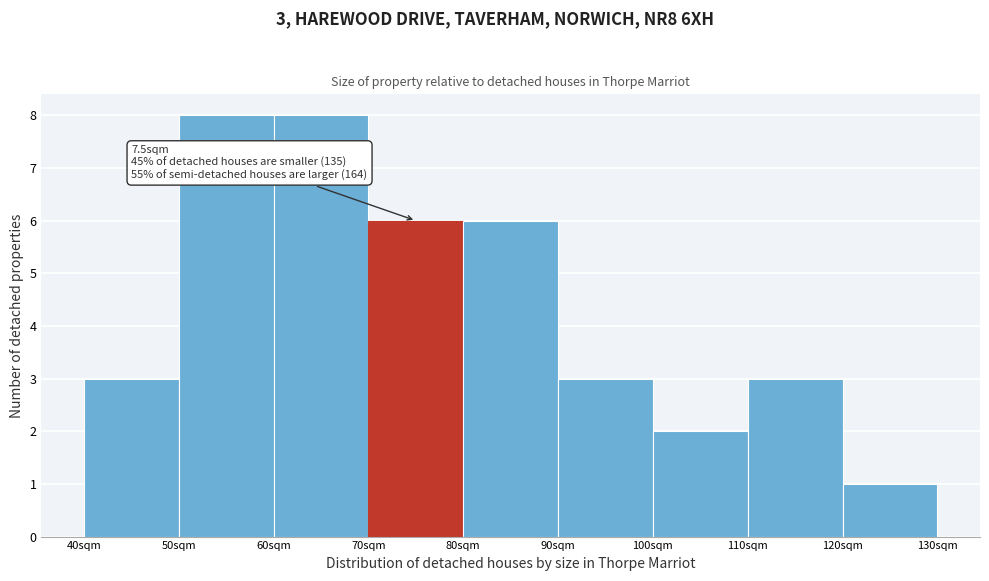

Reading right to left, transcribe all the data shown in this chart.

120sqm=1	110sqm=3	100sqm=2	90sqm=3	80sqm=6	70sqm=6	60sqm=8	50sqm=8	40sqm=3